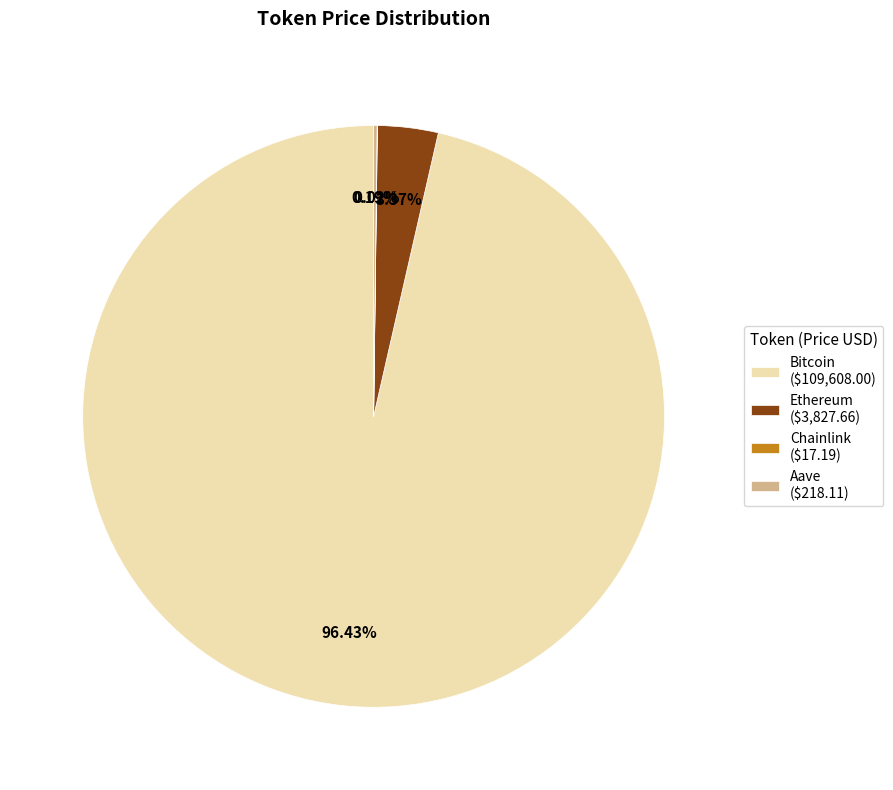

Is there a majority slice in this chart?

Yes